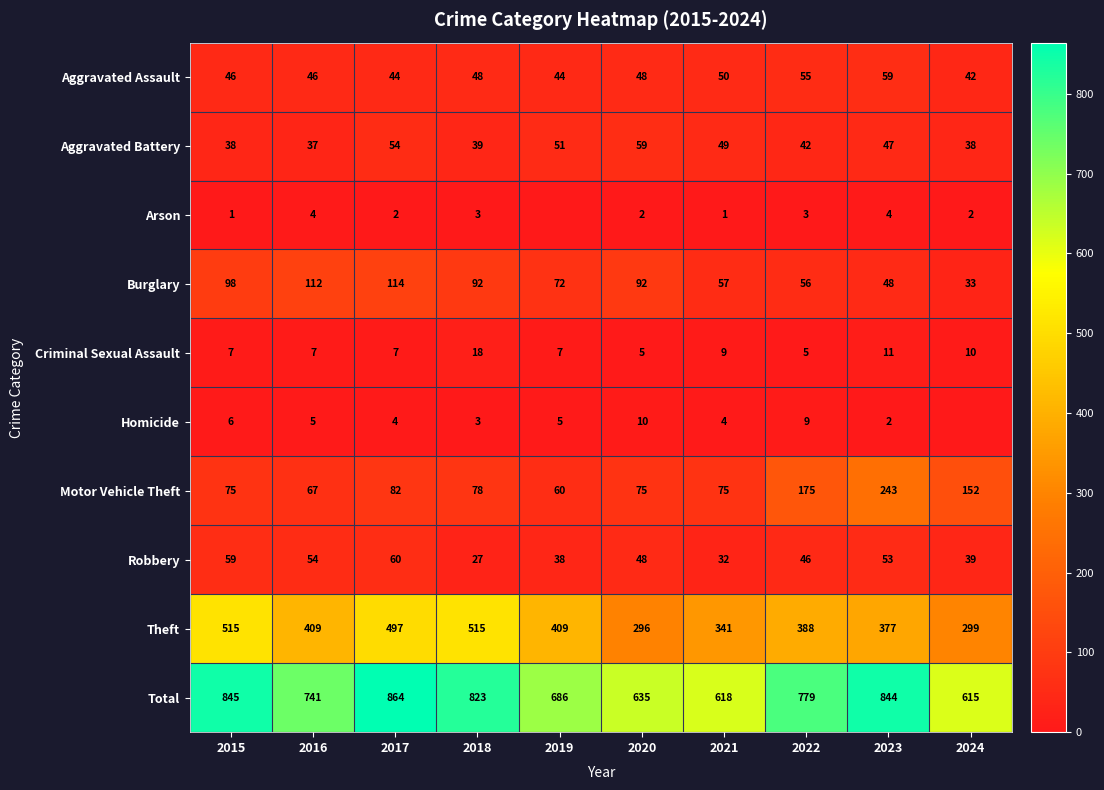

Is the value of Aggravated Battery at 2021 greater than the value of Motor Vehicle Theft at 2018?

No